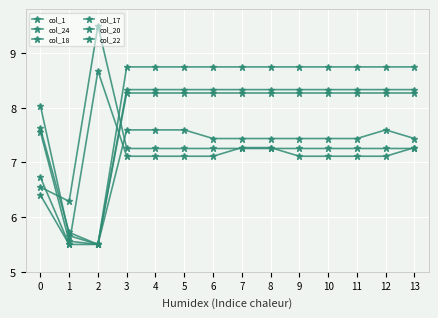

Is the value of col_1 at 1 greater than the value of col_17 at 2?

No